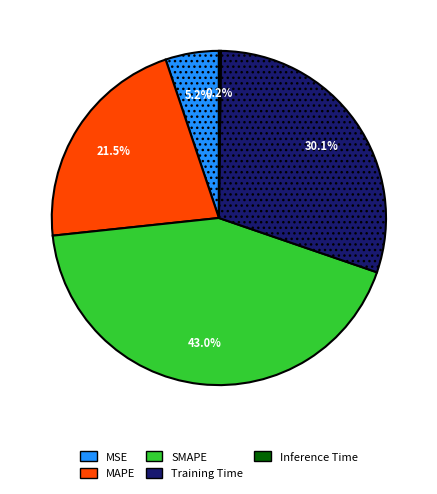

Combined, do MSE and MAPE account for over 50%?

No